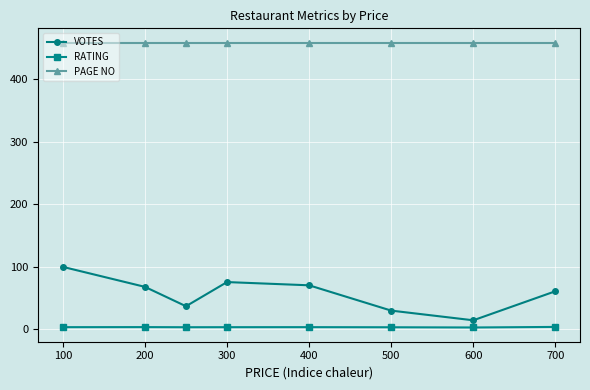

At how many categories does at least one series exceed 99?

8